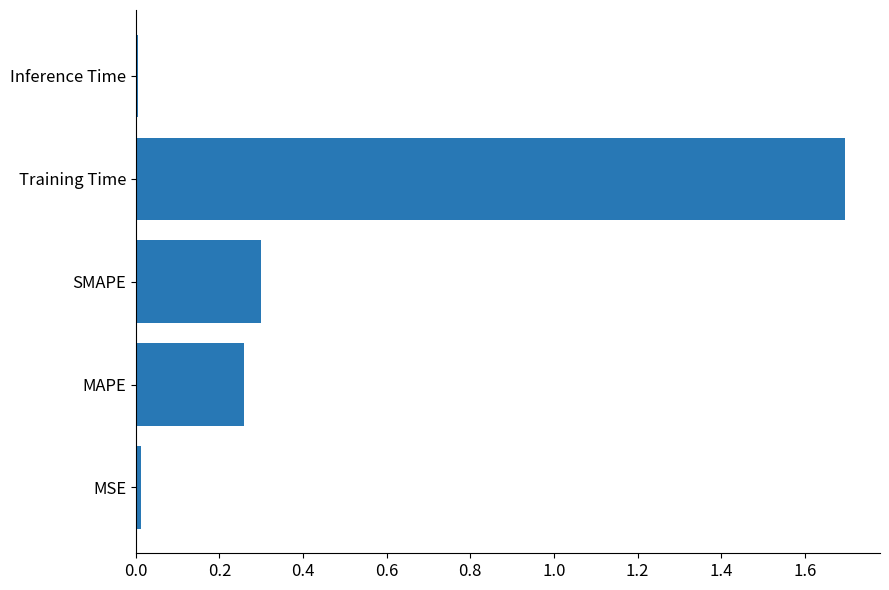

What is the sum of the values at MAPE and Training Time?

2.0